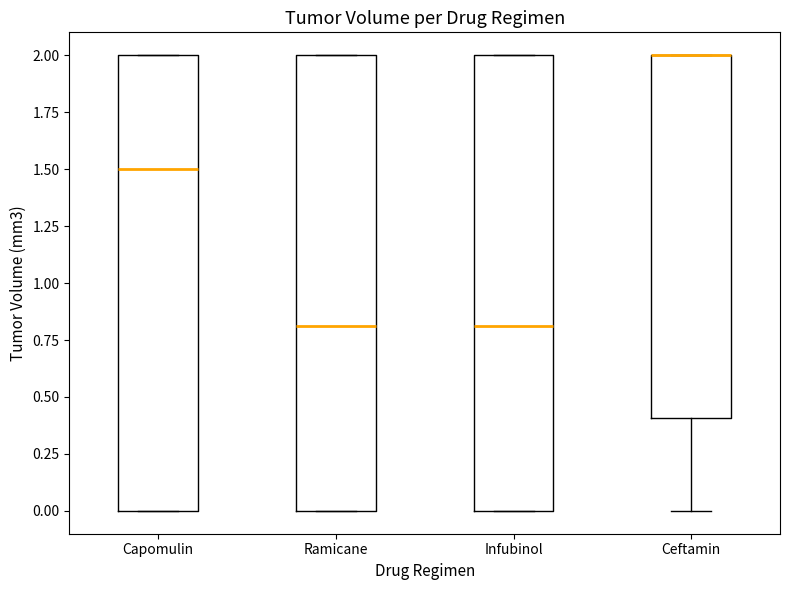

Reading left to right, read every box against the y-axis: the position of its median line, the range the box covers, and the ends of its whiskers. The values are not printed on the chart, so give them approximately, as read against the axis.

Capomulin: median 1.5, box 0.0 to 2.0, whiskers 0.0 to 2.0
Ramicane: median 0.8, box 0.0 to 2.0, whiskers 0.0 to 2.0
Infubinol: median 0.8, box 0.0 to 2.0, whiskers 0.0 to 2.0
Ceftamin: median 2.0 (drawn on the box's upper edge), box 0.4 to 2.0, whiskers 0.0 to 2.0